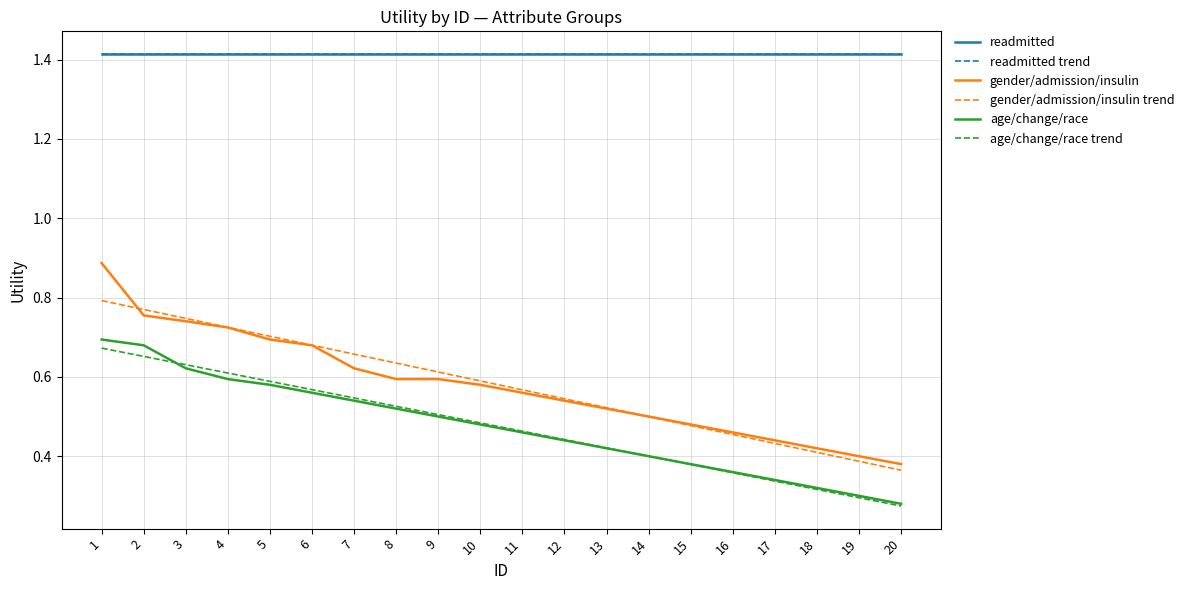

Which has a higher value, 20 or 18?

20